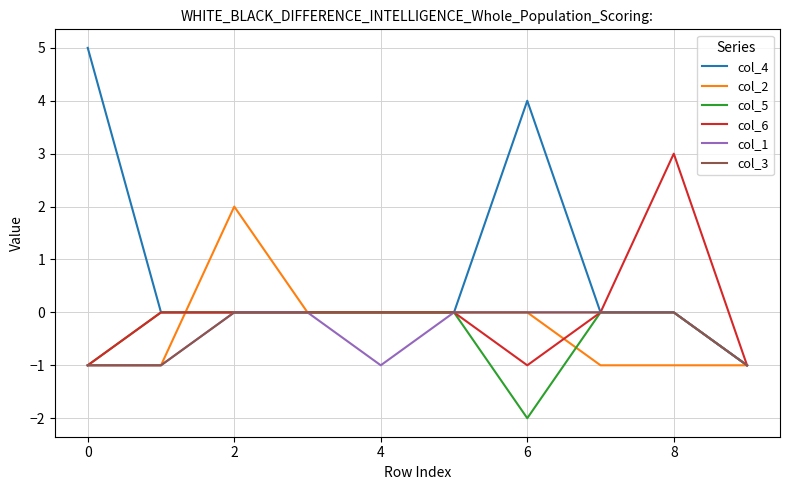

Which series has the largest range (max minus min)?

col_4